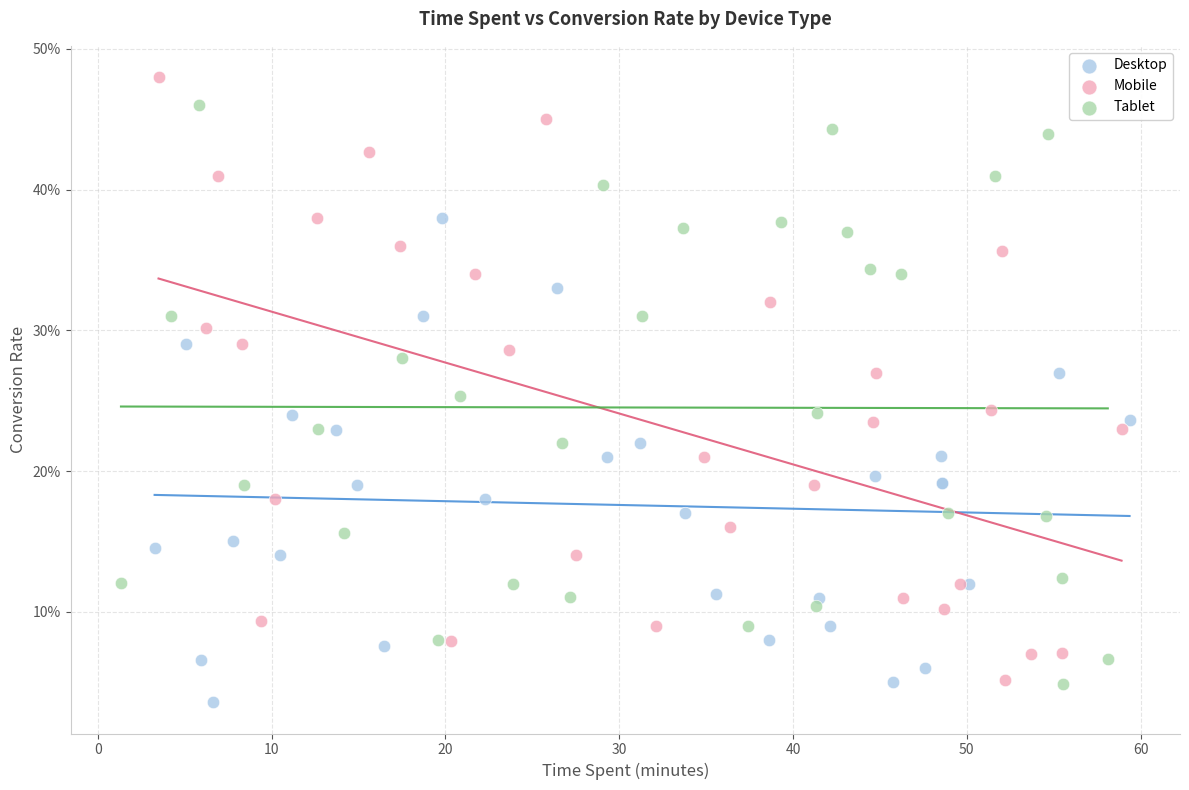

What are all the series names shown in the legend?

Desktop, Mobile, Tablet